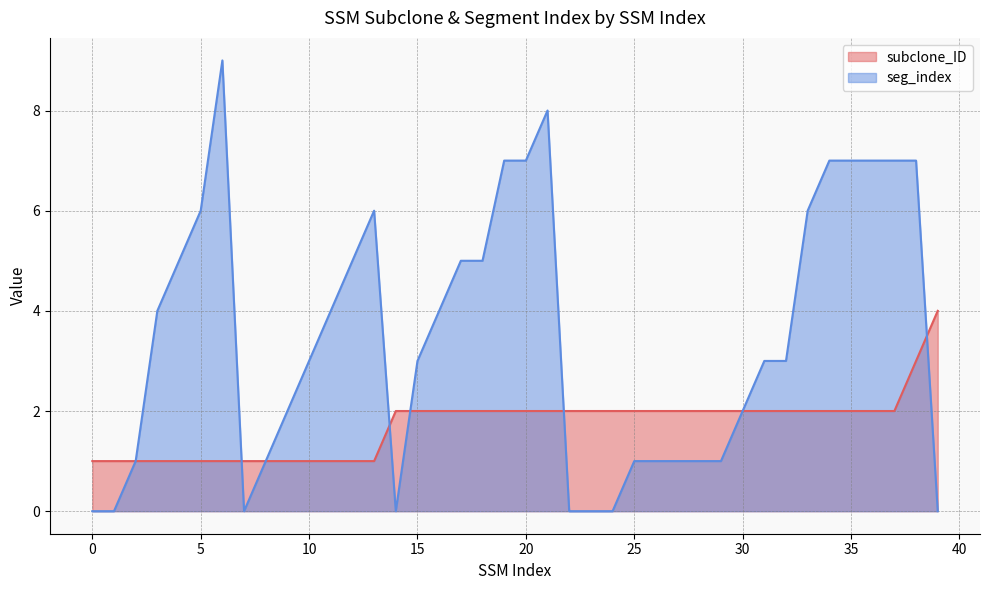

Which series has the widest spread of values?

seg_index